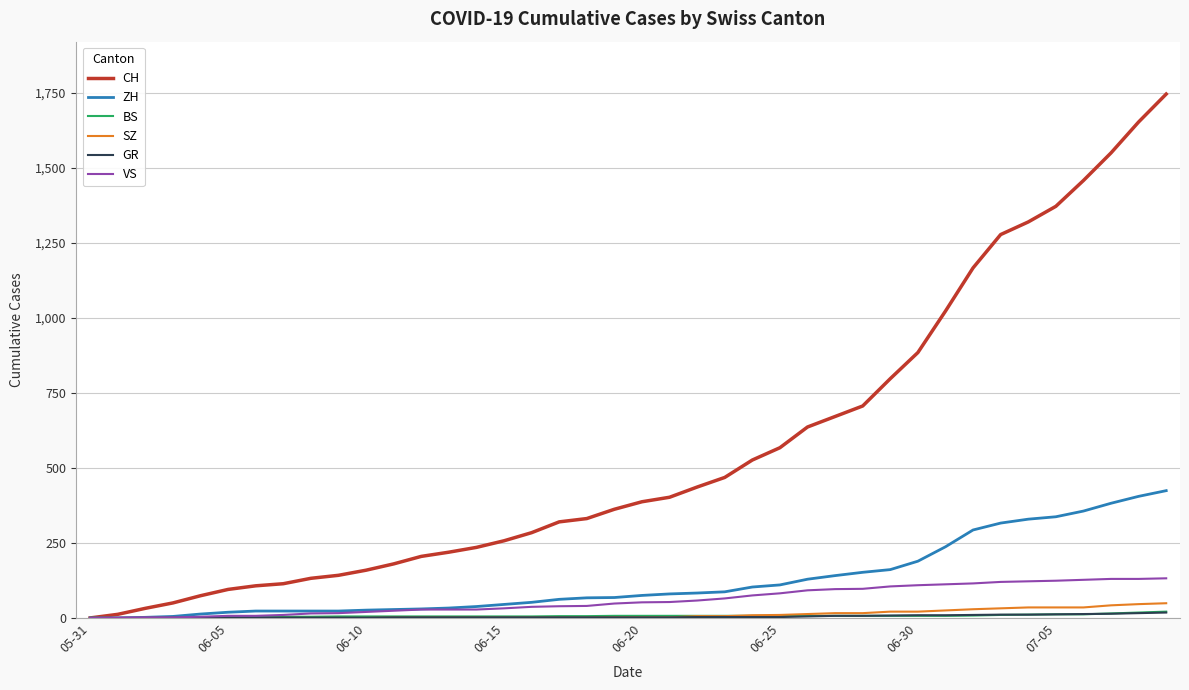

What is the greatest value displayed?

1745